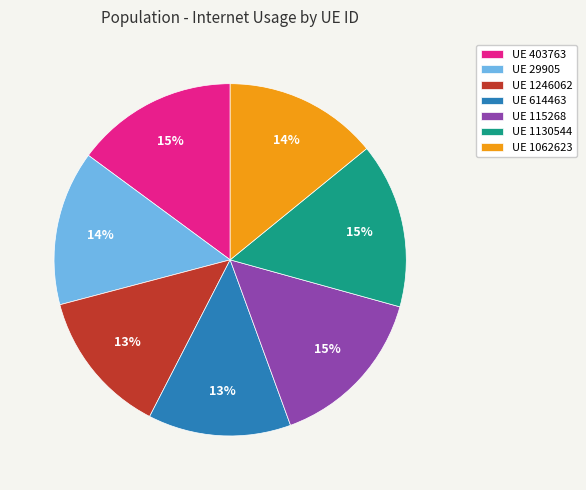

To the nearest percent, what is the average slice percentage?

14%